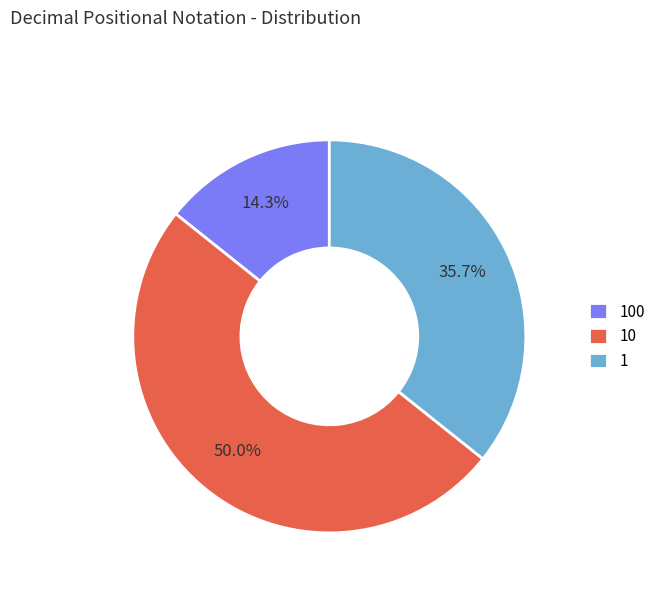

What is the smallest slice in the pie chart?

100